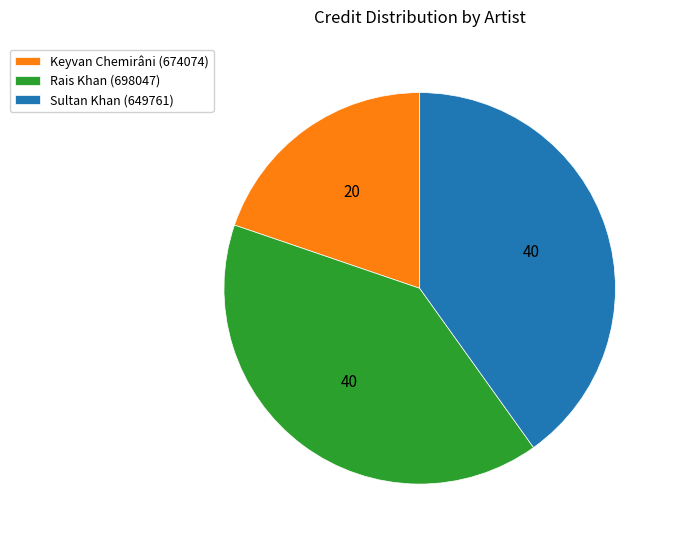

How many segments does this pie chart have?

3